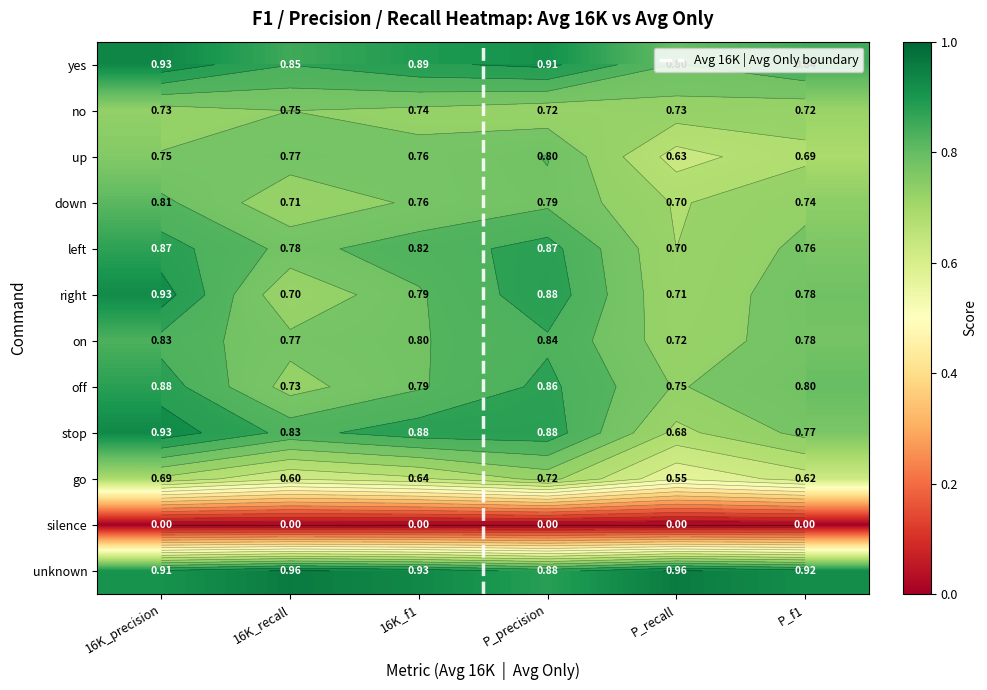

Which series has the largest total across all categories?

unknown